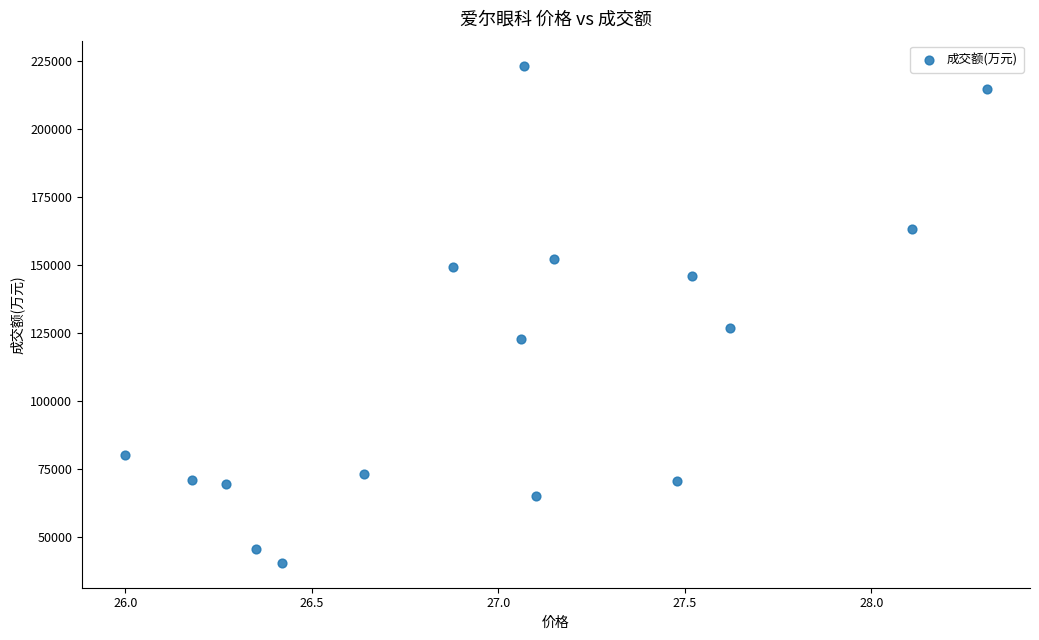

What is the range of Y values (max minus min)?

182904